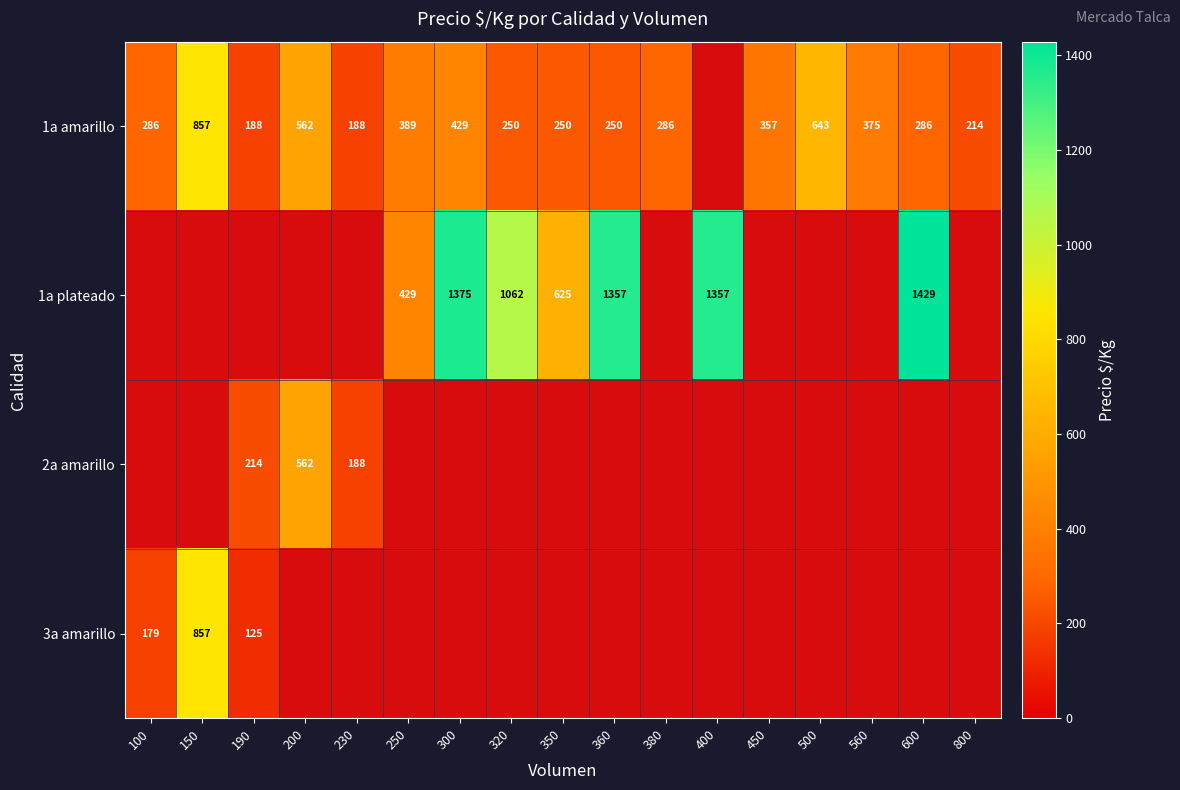

Is it true that 1a amarillo equals 214 at 800?

True